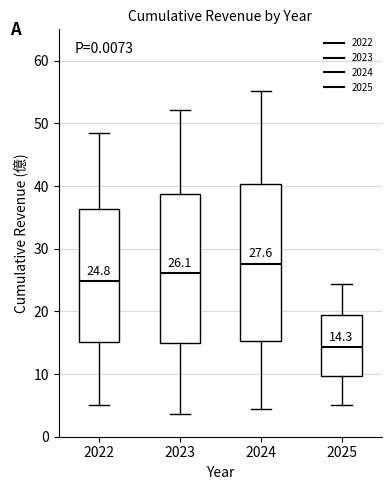

Which box's median line is the highest?

2024